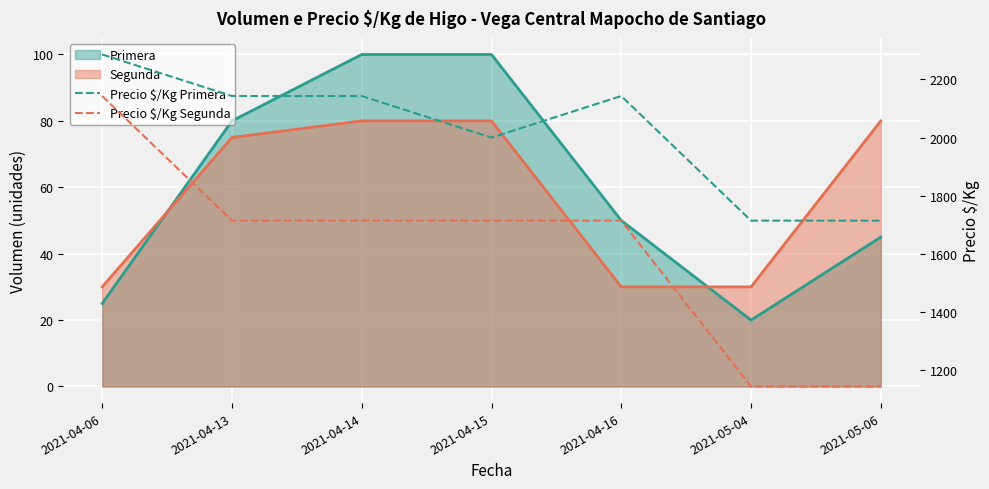

Does the chart display data point markers on the line(s)?

No